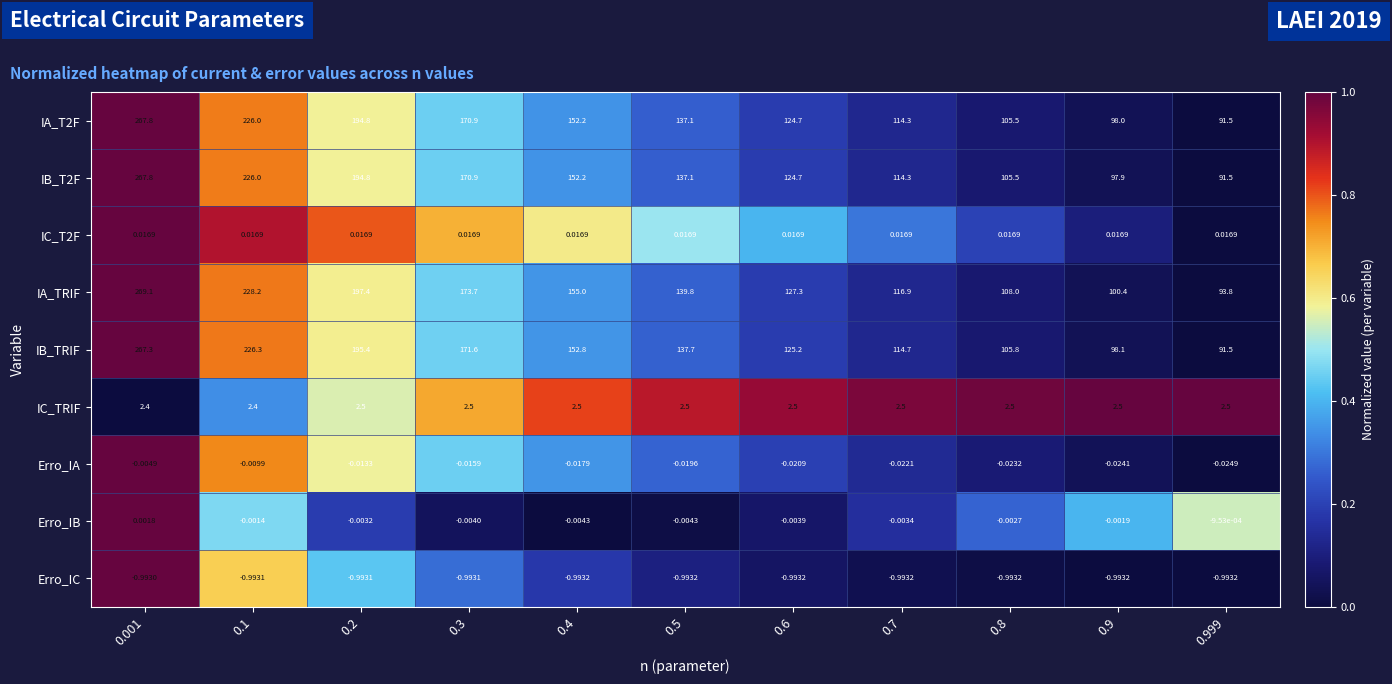

Which series changed the most between 0.6 and 0.999?

IB_TRIF